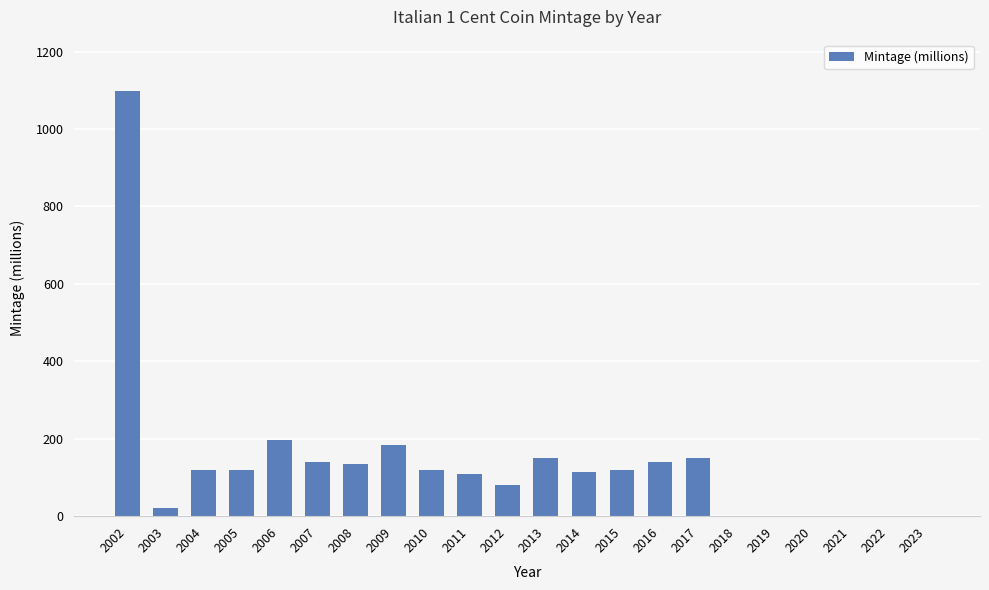

Between 2012 and 2007, which is larger?

2007